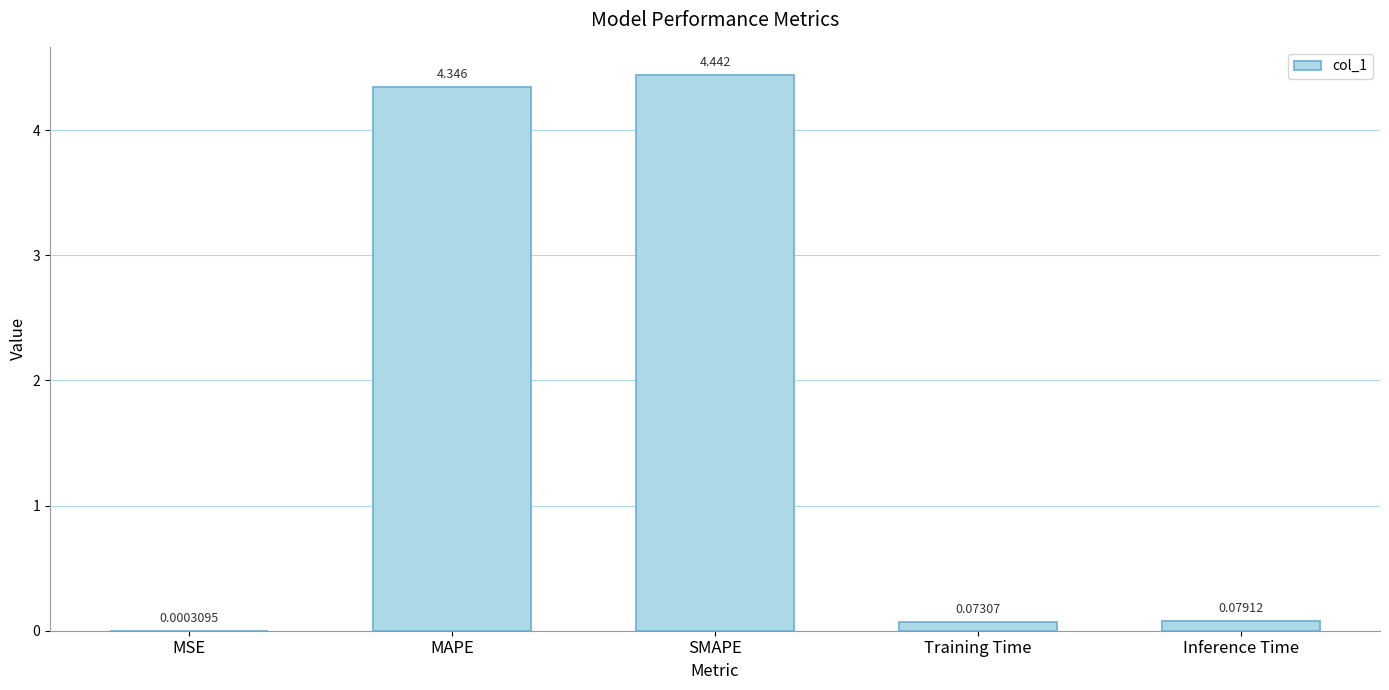

Which label corresponds to the largest value in the chart?

SMAPE